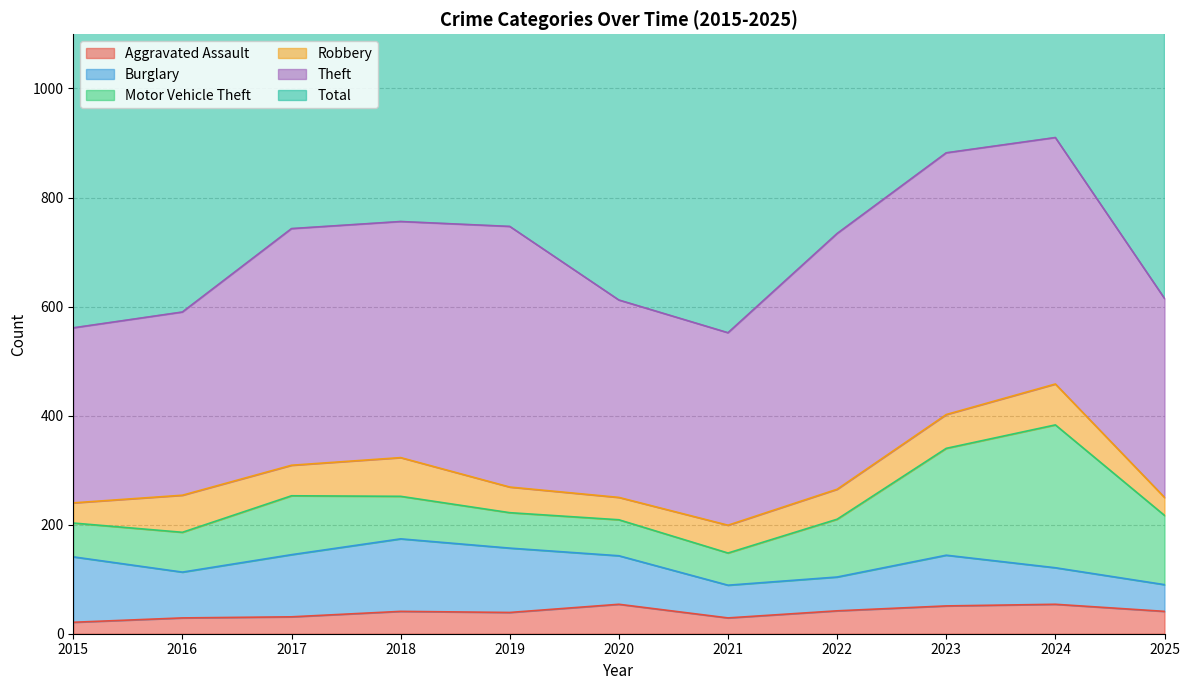

Which series has the widest spread of values?

Total